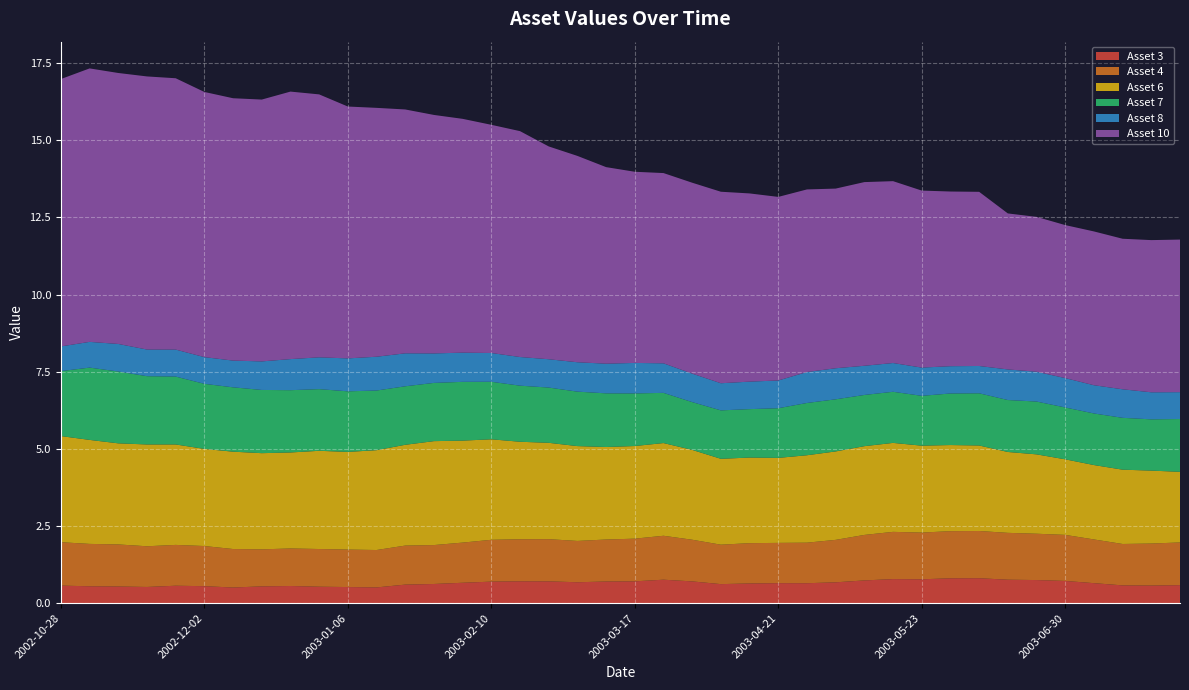

Reading left to right, extract all data points from this chart.

Asset 3: 0.6	0.5	0.5	0.5	0.6	0.6	0.5	0.5	0.6	0.5	0.5	0.5	0.6	0.6	0.7	0.7	0.7	0.7	0.7	0.7	0.7	0.8	0.7	0.6	0.6	0.6	0.6	0.7	0.7	0.8	0.8	0.8	0.8	0.8	0.7	0.7	0.6	0.6	0.6	0.6
Asset 4: 1.4	1.4	1.4	1.3	1.3	1.3	1.2	1.2	1.2	1.2	1.2	1.2	1.3	1.3	1.3	1.4	1.4	1.4	1.3	1.4	1.4	1.4	1.4	1.3	1.3	1.3	1.3	1.4	1.5	1.5	1.5	1.5	1.5	1.5	1.5	1.5	1.4	1.3	1.4	1.4
Asset 6: 3.4	3.4	3.3	3.3	3.3	3.1	3.2	3.1	3.1	3.2	3.2	3.2	3.3	3.4	3.3	3.3	3.2	3.1	3.1	3.0	3.0	3.0	2.9	2.8	2.8	2.8	2.8	2.9	2.9	2.9	2.8	2.8	2.8	2.6	2.6	2.4	2.4	2.4	2.4	2.3
Asset 7: 2.1	2.3	2.3	2.2	2.2	2.1	2.1	2.0	2.0	2.0	2.0	1.9	1.9	1.9	1.9	1.9	1.8	1.8	1.8	1.7	1.7	1.6	1.5	1.6	1.6	1.6	1.7	1.7	1.7	1.7	1.6	1.7	1.7	1.7	1.7	1.7	1.7	1.7	1.7	1.7
Asset 8: 0.8	0.8	0.9	0.9	0.9	0.9	0.9	0.9	1.0	1.0	1.1	1.1	1.1	1.0	0.9	0.9	0.9	0.9	1.0	1.0	1.0	1.0	0.9	0.9	0.9	0.9	1.0	1.0	0.9	0.9	0.9	0.9	0.9	1.0	1.0	1.0	0.9	0.9	0.9	0.9
Asset 10: 8.7	8.9	8.8	8.8	8.8	8.6	8.5	8.5	8.7	8.5	8.2	8.1	7.9	7.7	7.6	7.4	7.3	6.9	6.7	6.4	6.2	6.2	6.2	6.2	6.1	5.9	5.9	5.8	6.0	5.9	5.7	5.7	5.6	5.1	5.0	5.0	5.0	4.9	4.9	4.9